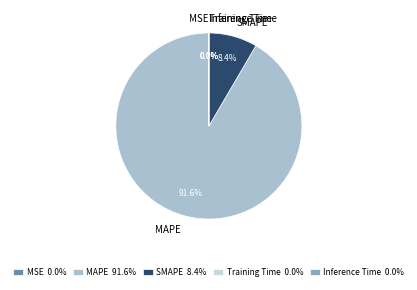

What percentage is NOT represented by SMAPE?

91.6%